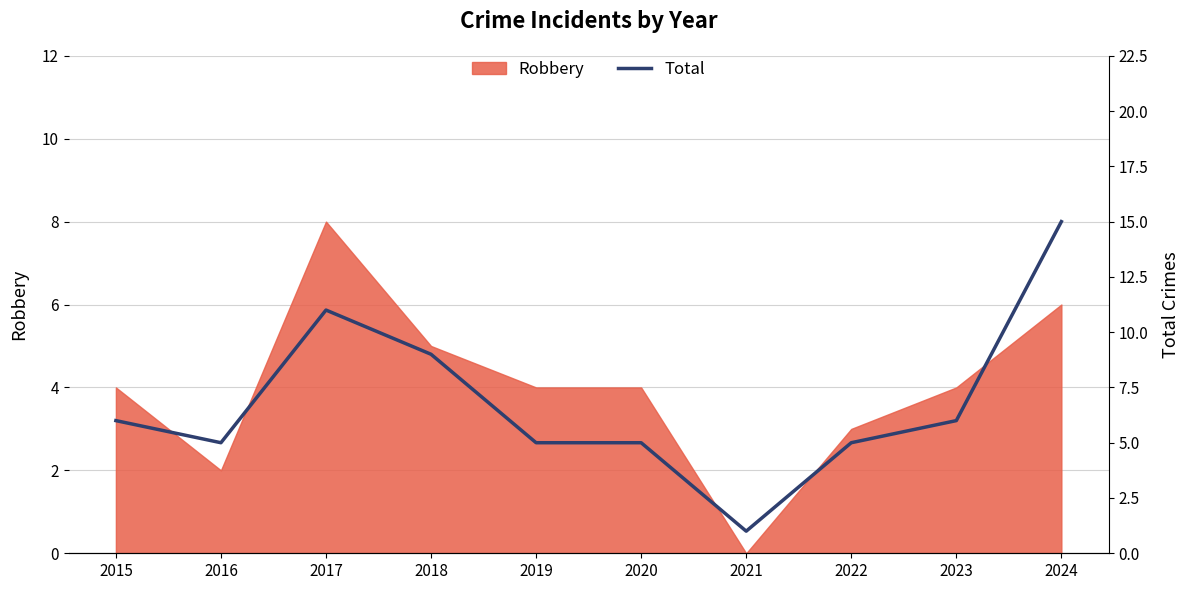

At which label does Robbery reach its minimum?

2021